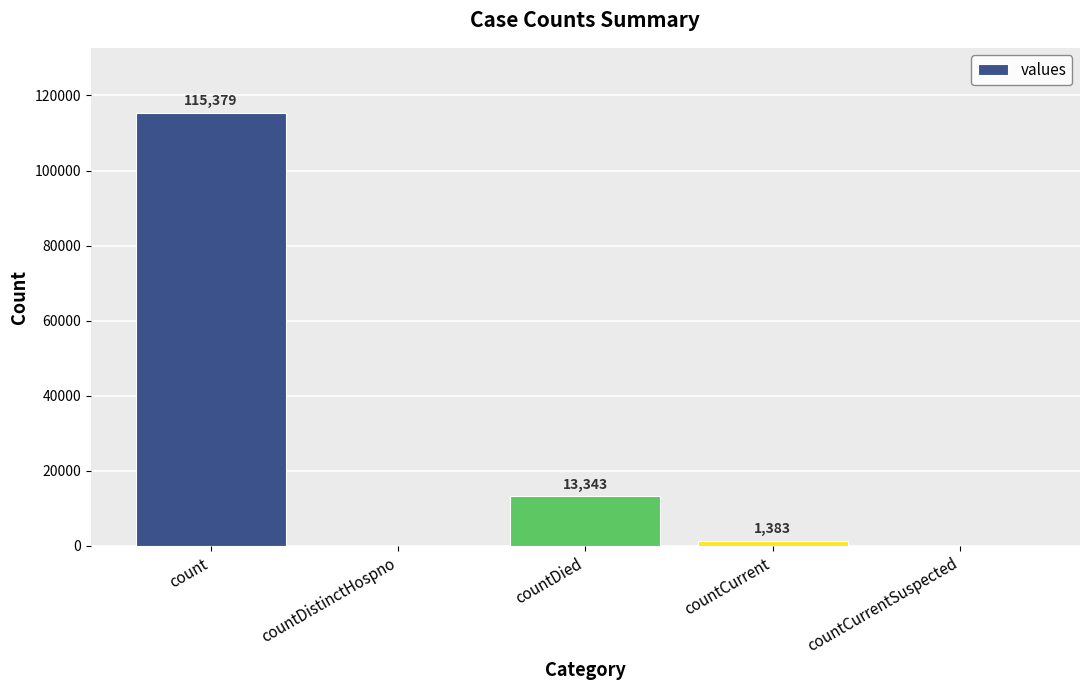

The chart shows a value of -49979 at countDistinctHospno. True or false?

False